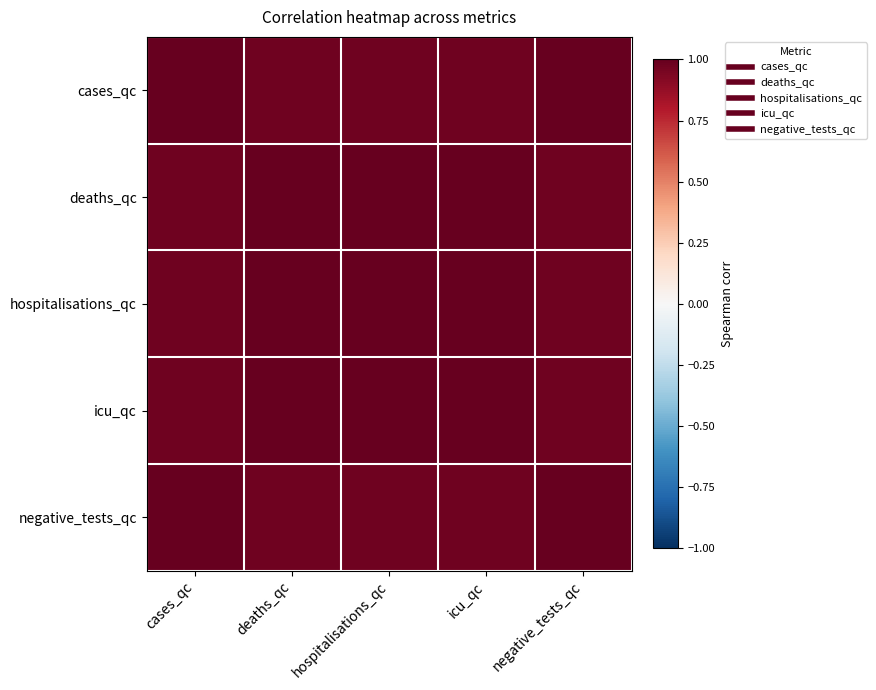

Reading right to left, transcribe all the data shown in this chart.

cases_qc: negative_tests_qc=1.0	icu_qc=1.0	hospitalisations_qc=1.0	deaths_qc=1.0	cases_qc=1.0
deaths_qc: negative_tests_qc=1.0	icu_qc=1.0	hospitalisations_qc=1.0	deaths_qc=1.0	cases_qc=1.0
hospitalisations_qc: negative_tests_qc=1.0	icu_qc=1.0	hospitalisations_qc=1.0	deaths_qc=1.0	cases_qc=1.0
icu_qc: negative_tests_qc=1.0	icu_qc=1.0	hospitalisations_qc=1.0	deaths_qc=1.0	cases_qc=1.0
negative_tests_qc: negative_tests_qc=1.0	icu_qc=1.0	hospitalisations_qc=1.0	deaths_qc=1.0	cases_qc=1.0